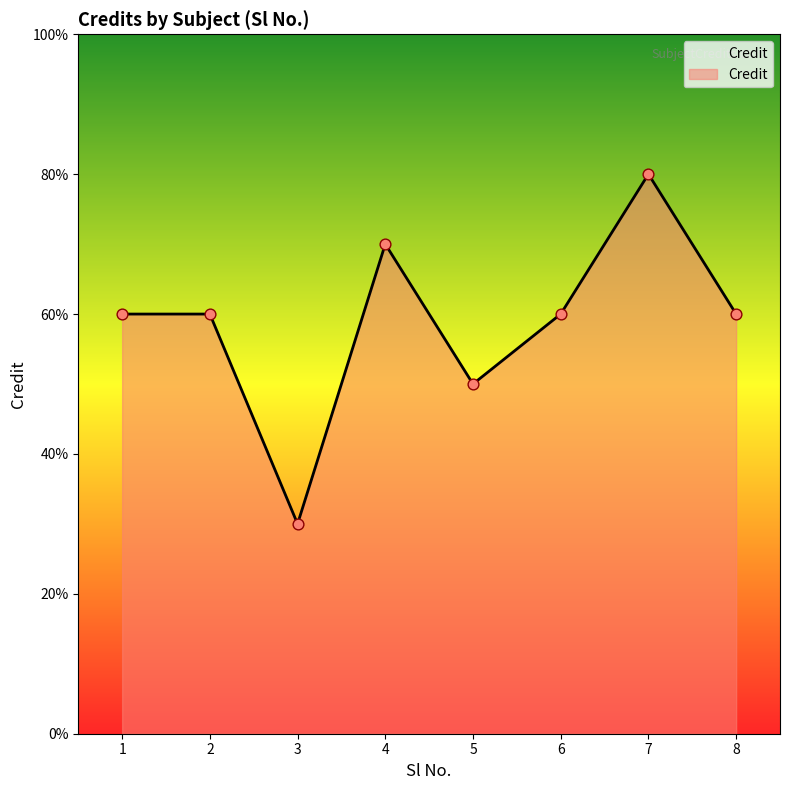

What is the change in value from 3 to 6?

+3